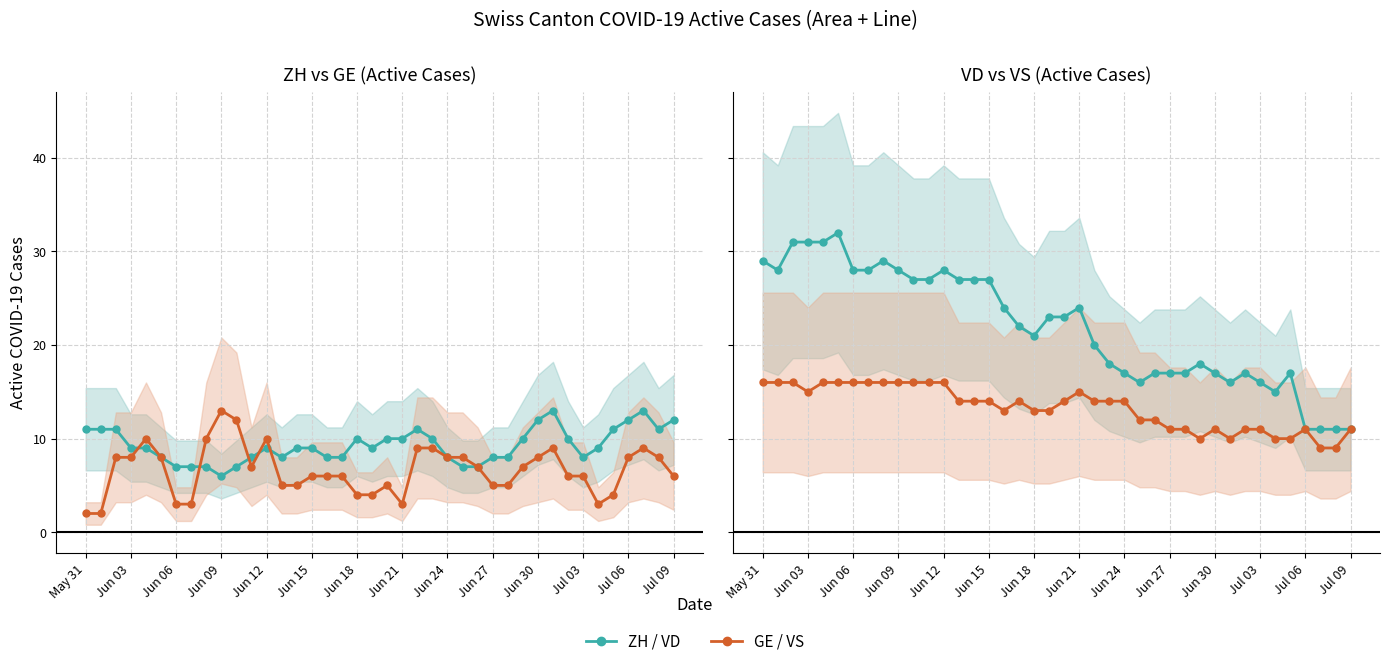

Reading left to right, transcribe all the data shown in this chart.

ZH / VD: 11	11	11	9	9	8	7	7	7	6	7	8	9	8	9	9	8	8	10	9	10	10	11	10	8	7	7	8	8	10	12	13	10	8	9	11	12	13	11	12
GE / VS: 2	2	8	8	10	8	3	3	10	13	12	7	10	5	5	6	6	6	4	4	5	3	9	9	8	8	7	5	5	7	8	9	6	6	3	4	8	9	8	6
VD / VS: 29	28	31	31	31	32	28	28	29	28	27	27	28	27	27	27	24	22	21	23	23	24	20	18	17	16	17	17	17	18	17	16	17	16	15	17	11	11	11	11
VS / BE: 16	16	16	15	16	16	16	16	16	16	16	16	16	14	14	14	13	14	13	13	14	15	14	14	14	12	12	11	11	10	11	10	11	11	10	10	11	9	9	11